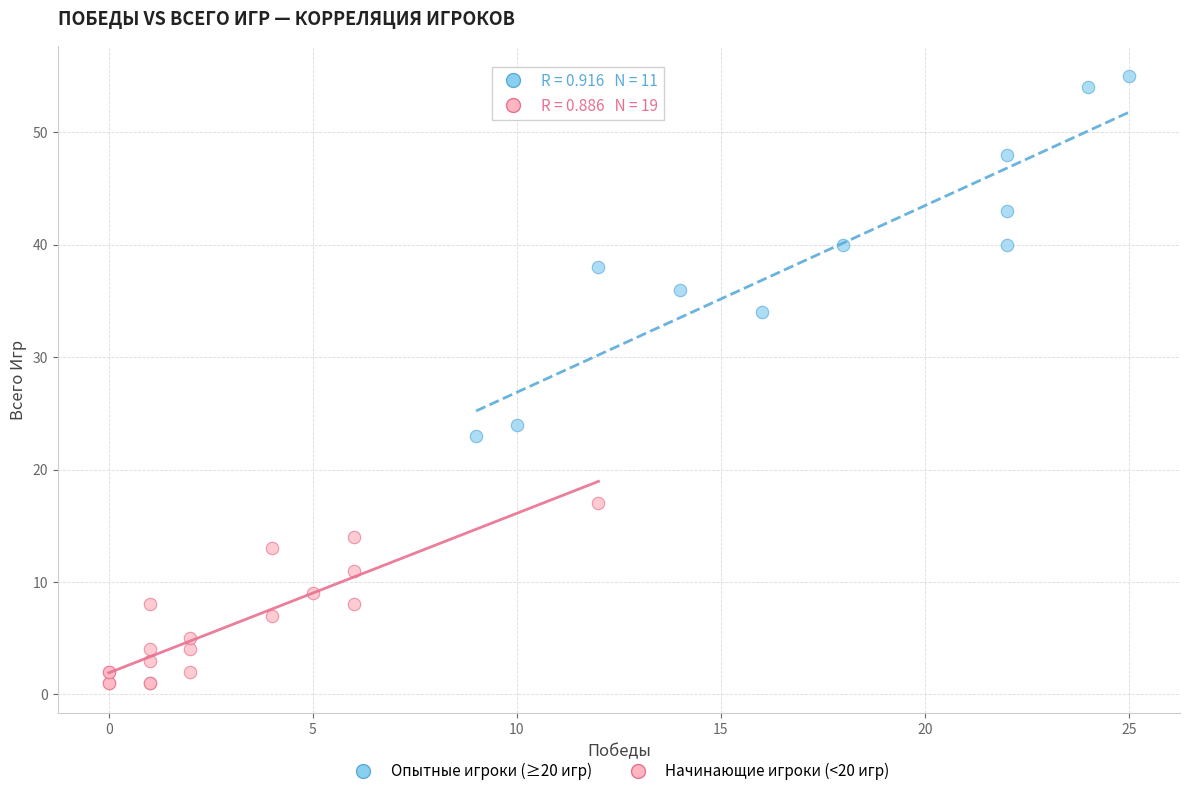

Which series reaches the maximum Y coordinate?

Опытные игроки (≥20 игр)